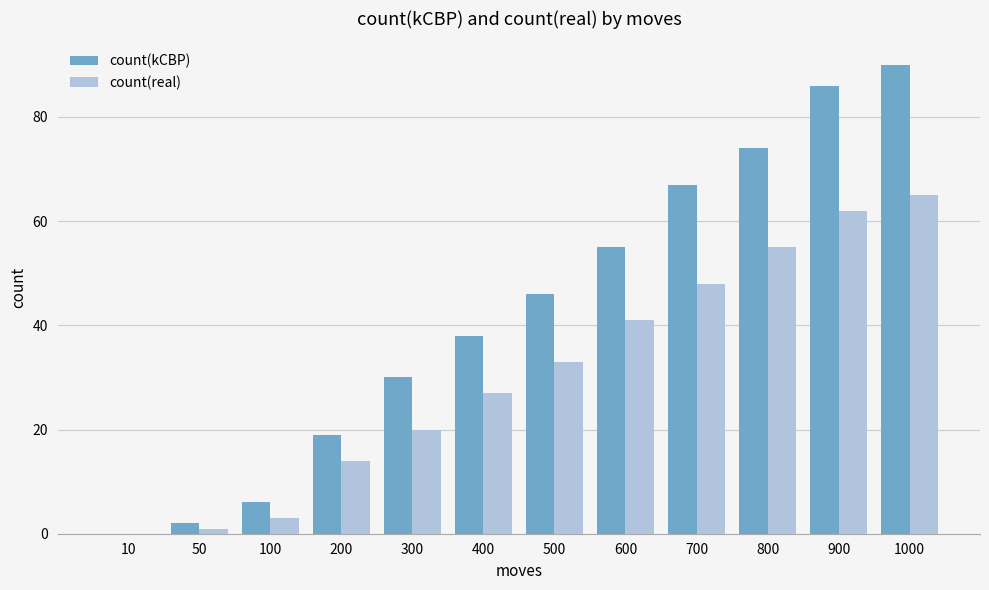

What is the maximum value for count(real)?

65